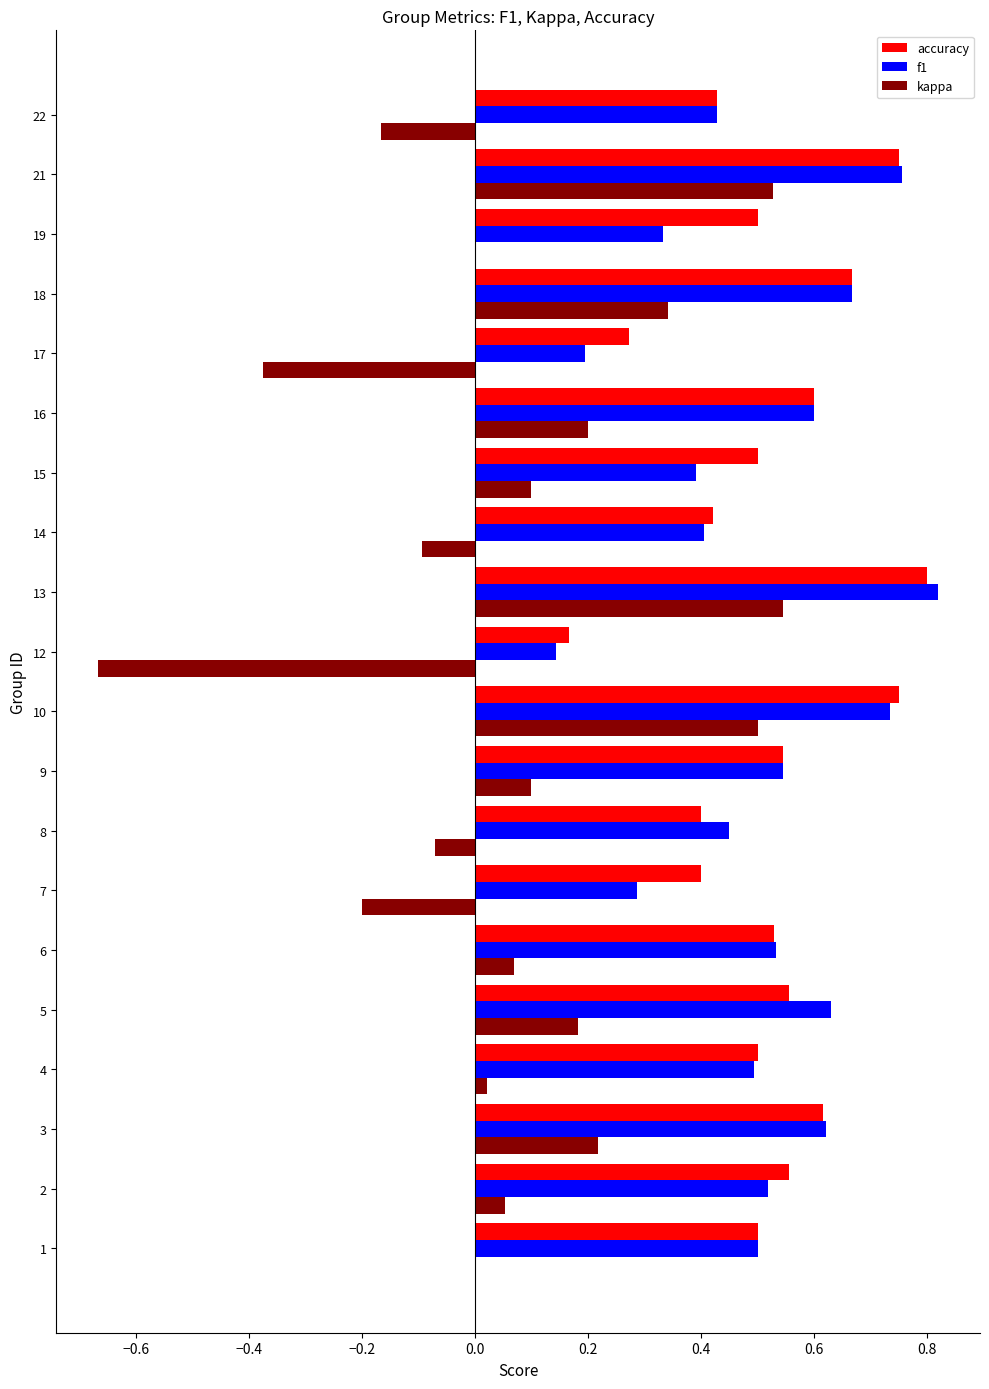

The value of kappa at 10 is 0.5. True or false?

True